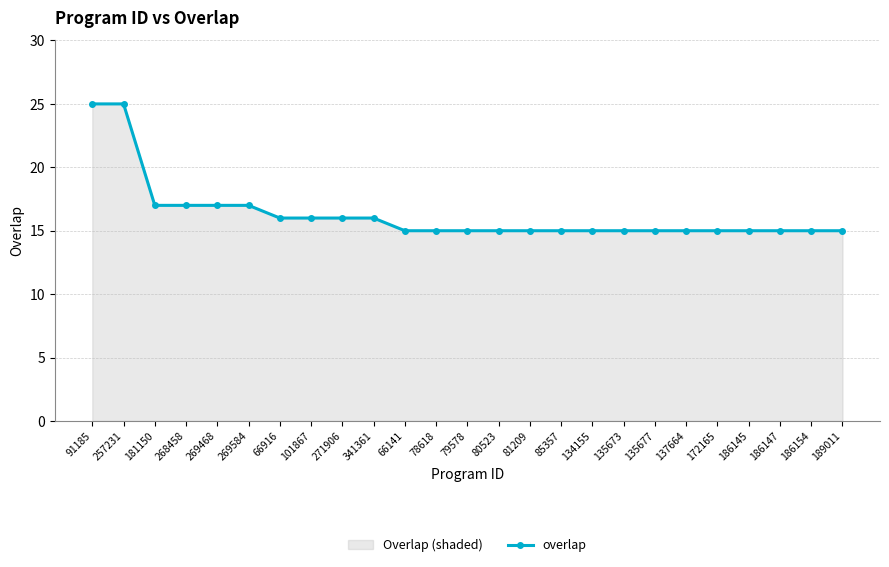

True or false: the data shows 5 at 85357.

False